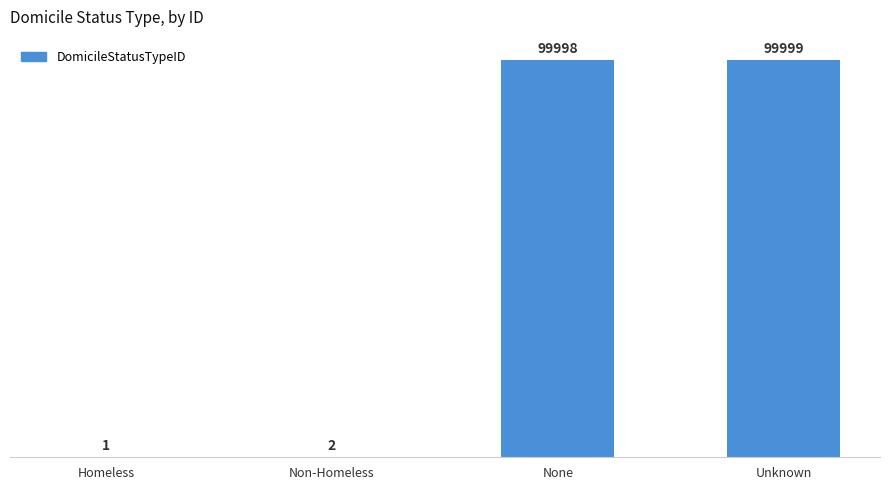

What is the sum of all values?

200000